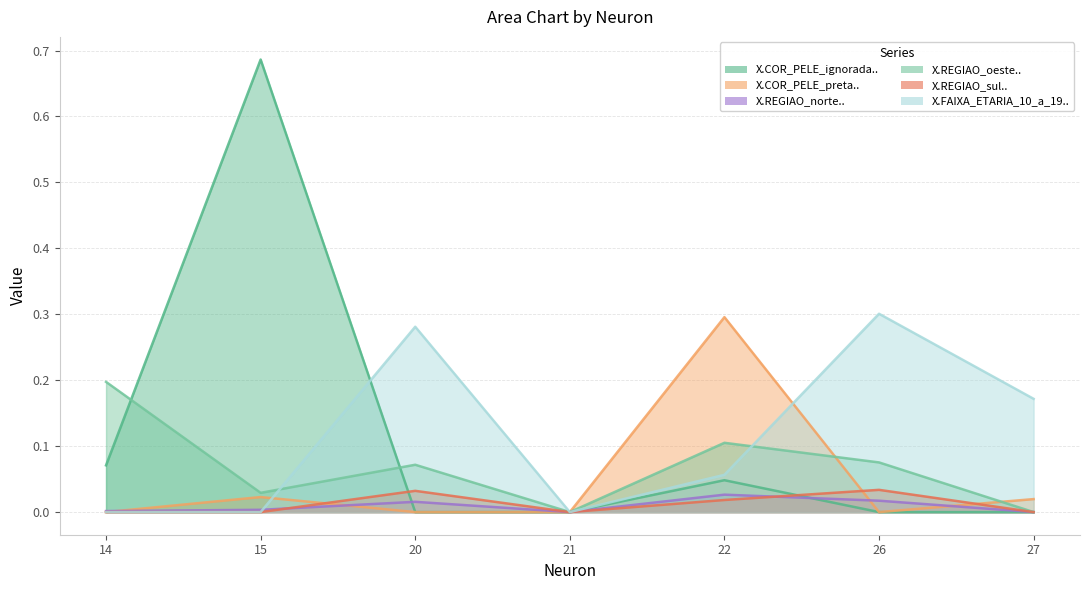

True or false: X.REGIAO_oeste.. has more than 2 interior local peaks.

False